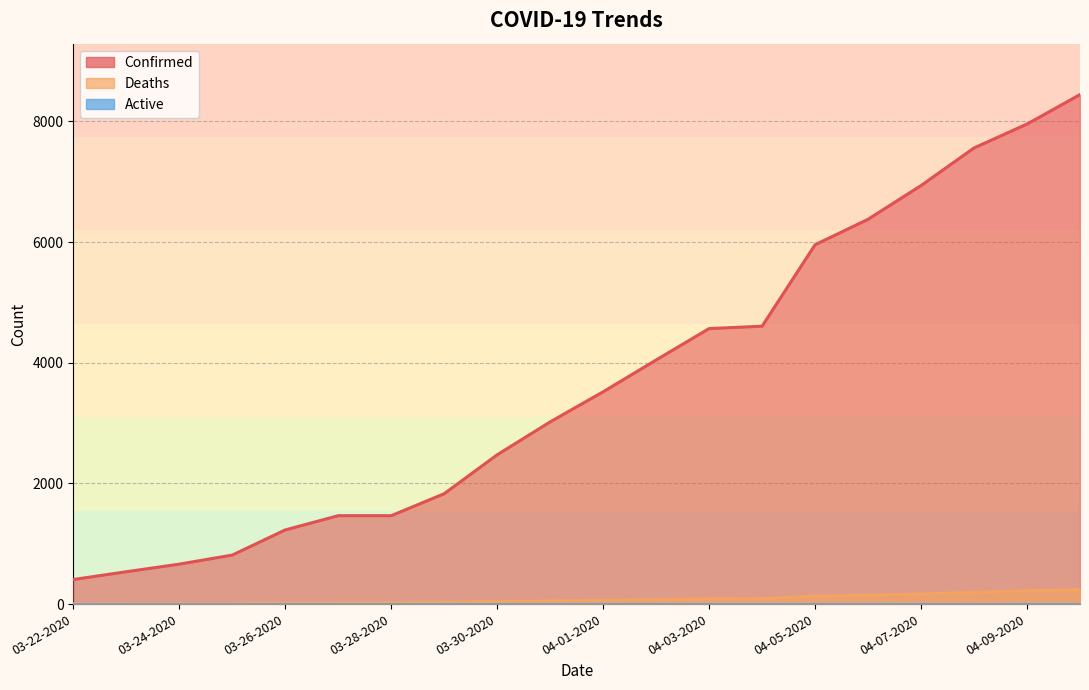

Is the value of Confirmed at 04-03-2020 greater than the value of Deaths at 04-04-2020?

Yes